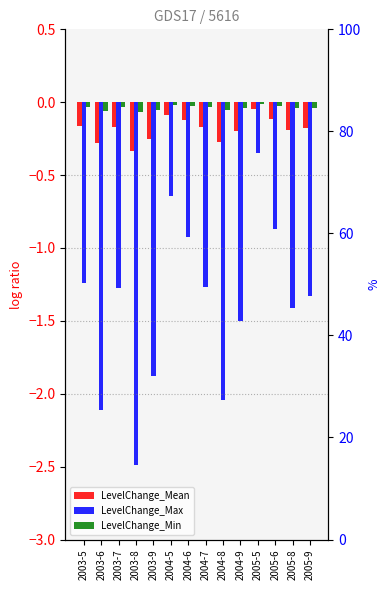

What is the label of the 12th bar from the left?

2005-6